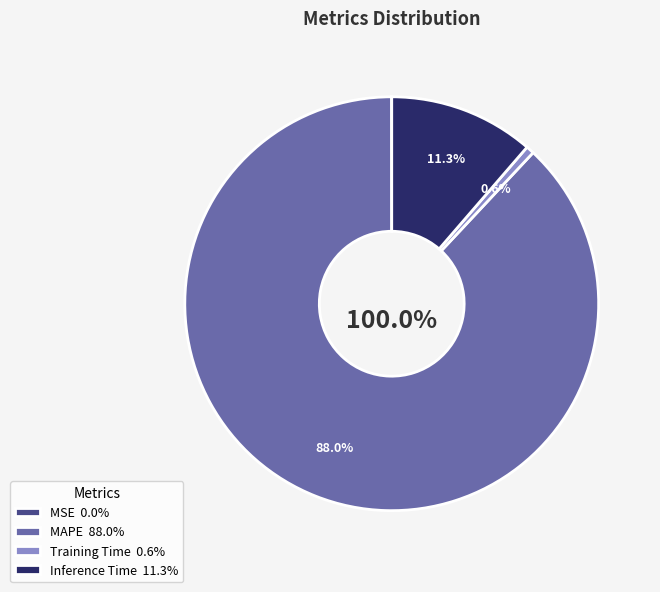

What percentage is NOT represented by MAPE?

12.0%